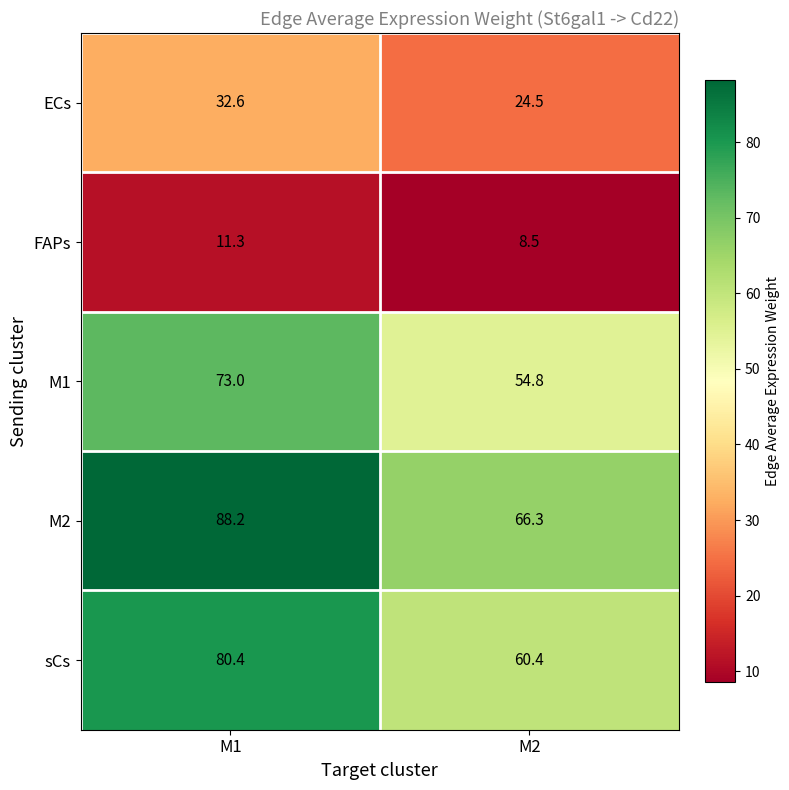

What is the approximate value of FAPs at M1?

11.3